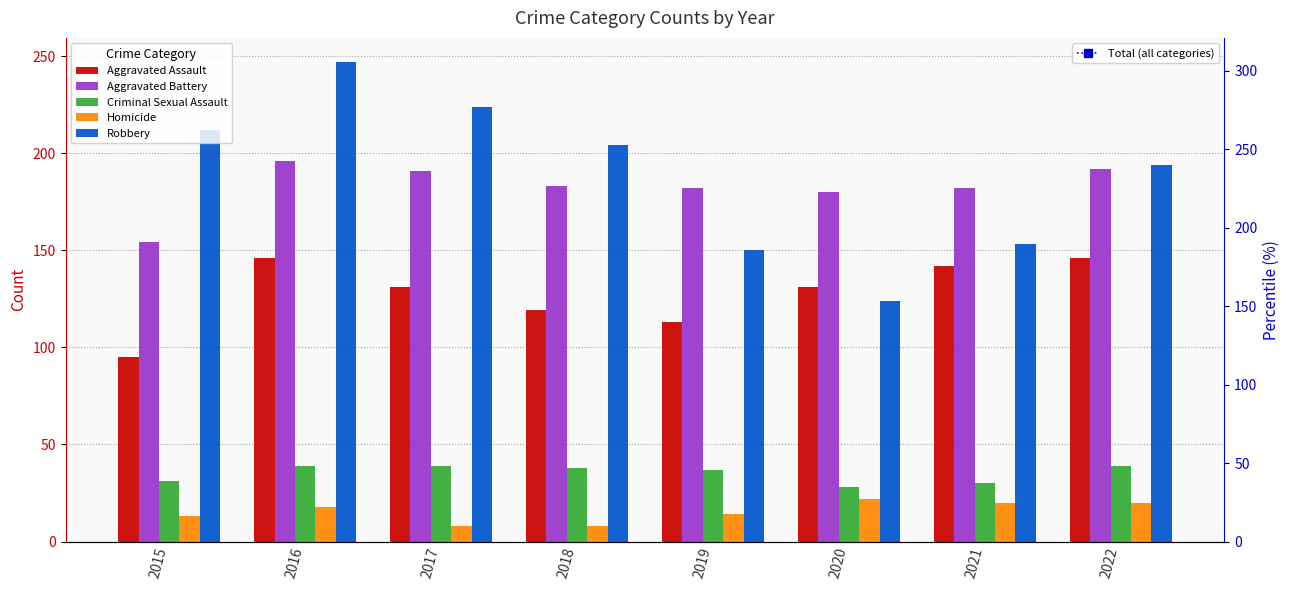

The Aggravated Battery series shows 56 at 2016. True or false?

False